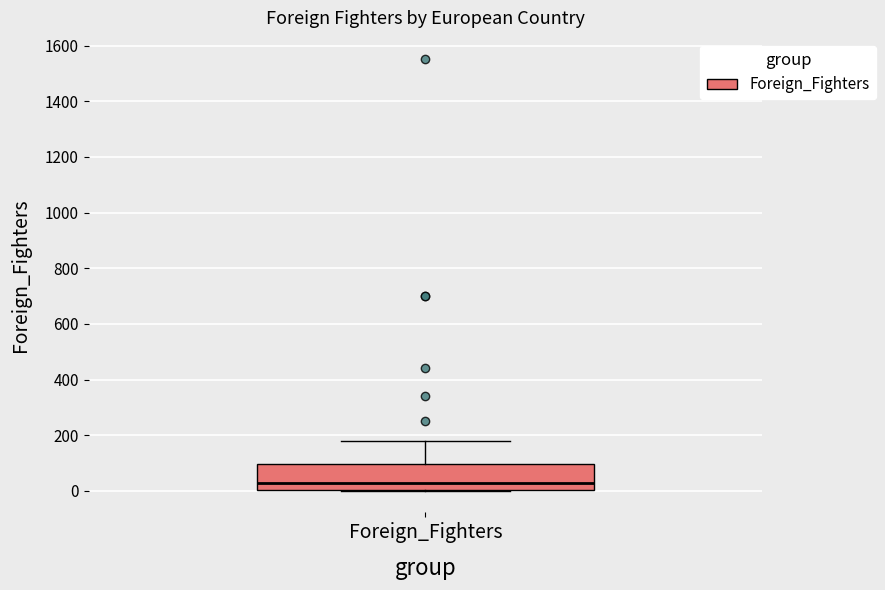

Where does the upper whisker of the box for Foreign_Fighters end on the y-axis? The values are not printed on the chart, so give them approximately, as read against the axis.

180